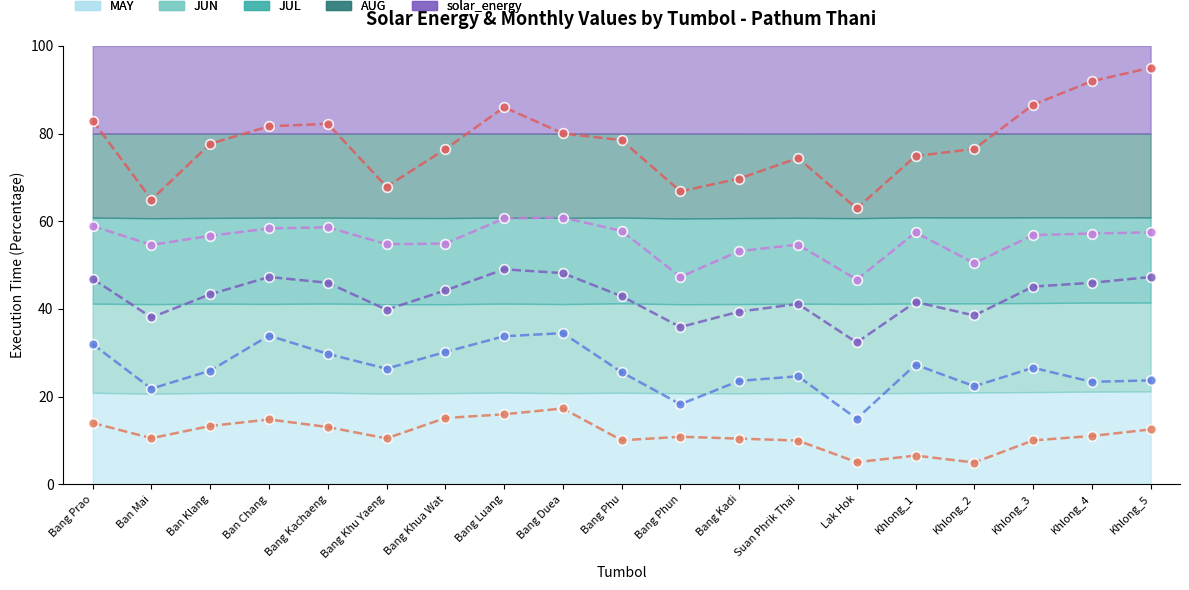

What is the total value across all series at Bang Phun?

179.2